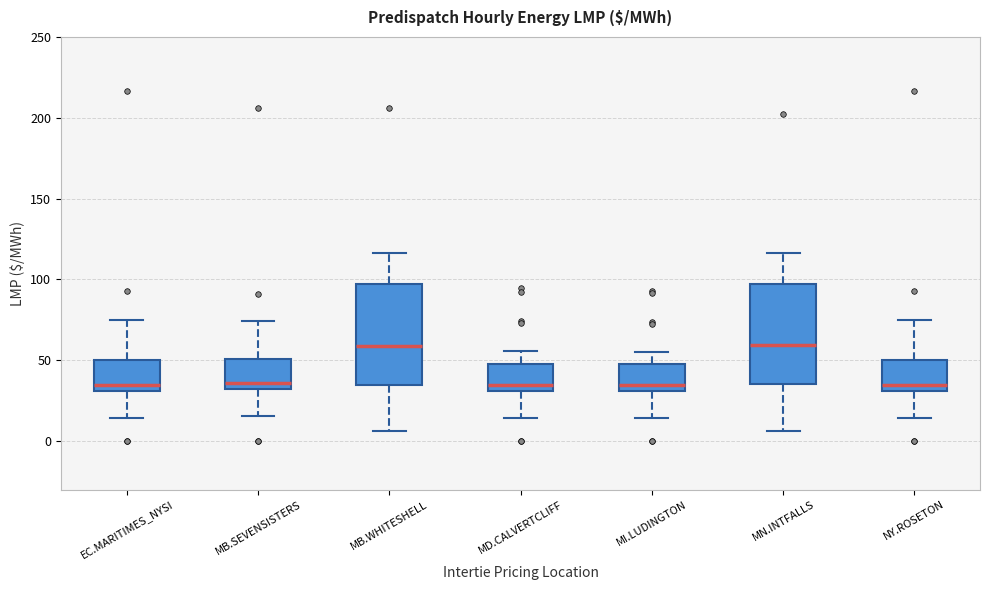

Reading left to right, transcribe this box plot: for each box, give where its median line is, the range the box spans, and where its two whiskers end, as read against the y-axis. The values are not printed on the chart, so give them approximately, as read against the axis.

EC.MARITIMES_NYSI: median 35, box 30 to 50, whiskers 15 to 75
MB.SEVENSISTERS: median 35, box 30 to 50, whiskers 15 to 75
MB.WHITESHELL: median 60, box 35 to 95, whiskers 5 to 115
MD.CALVERTCLIFF: median 35, box 30 to 50, whiskers 15 to 55
MI.LUDINGTON: median 35, box 30 to 50, whiskers 15 to 55
MN.INTFALLS: median 60, box 35 to 95, whiskers 5 to 115
NY.ROSETON: median 35, box 30 to 50, whiskers 15 to 75